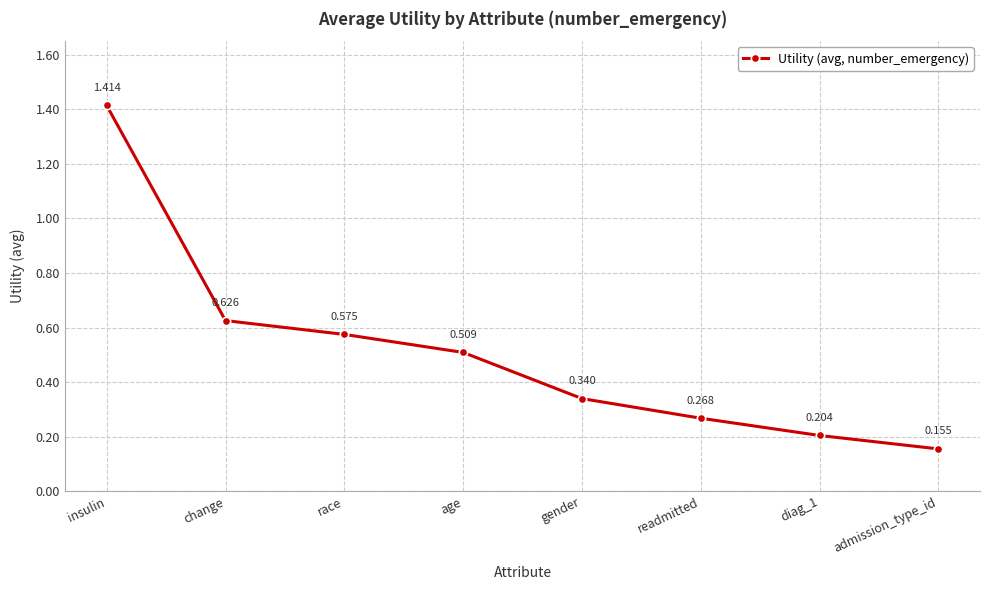

Which has a higher value, diag_1 or race?

race